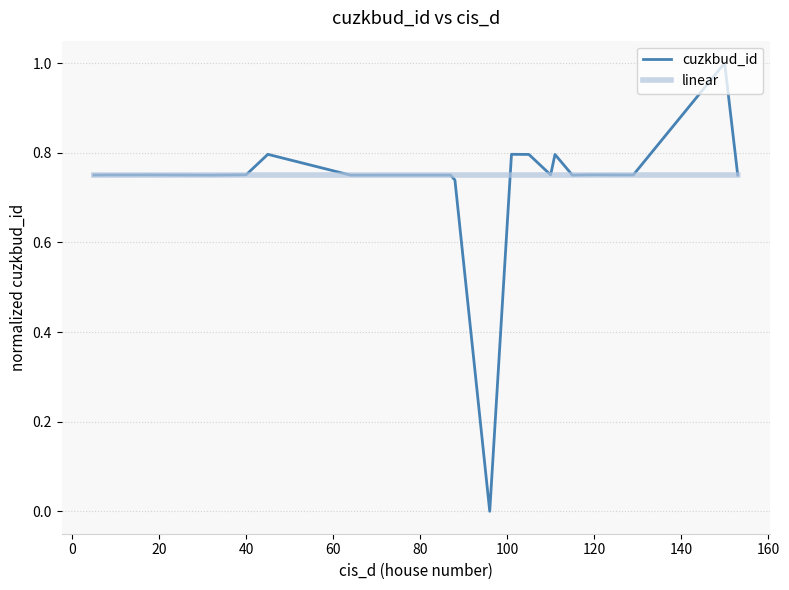

Which series has the largest total across all categories?

linear